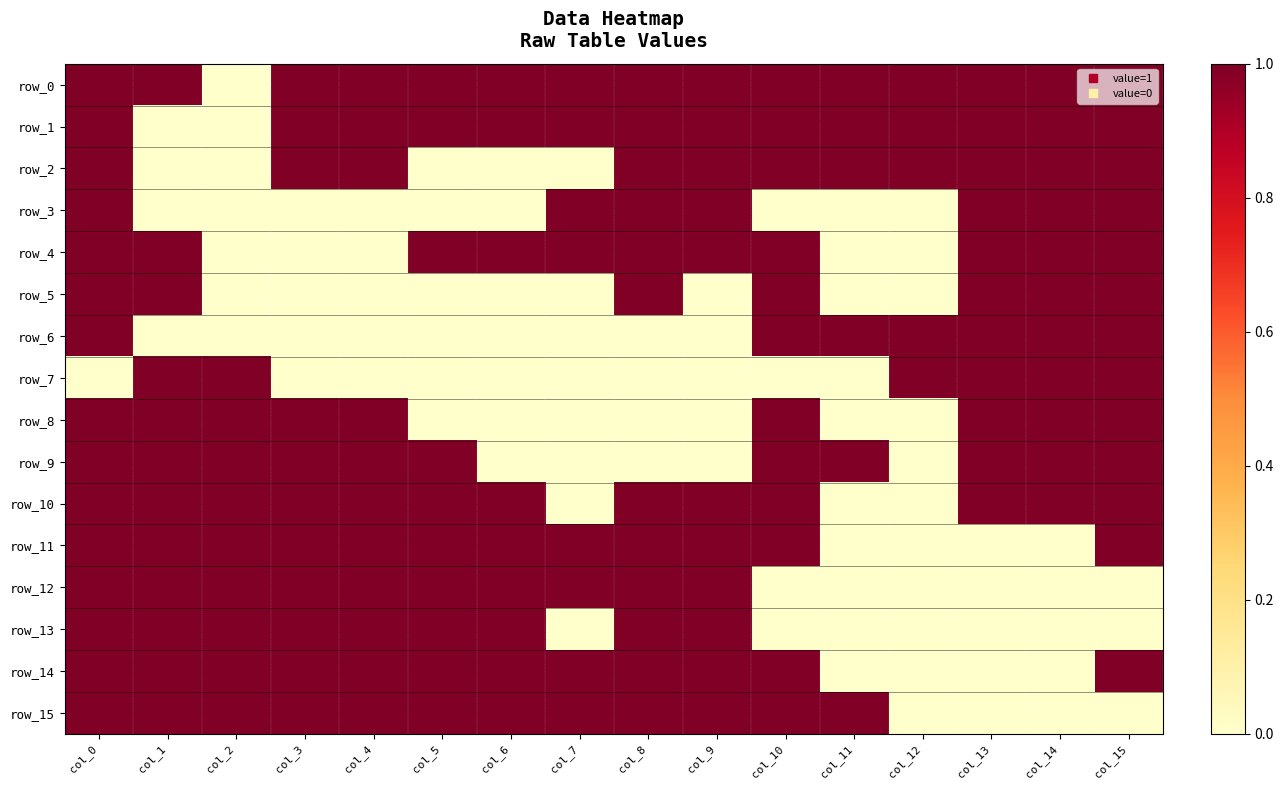

What is the sum of all row_0 values?

15